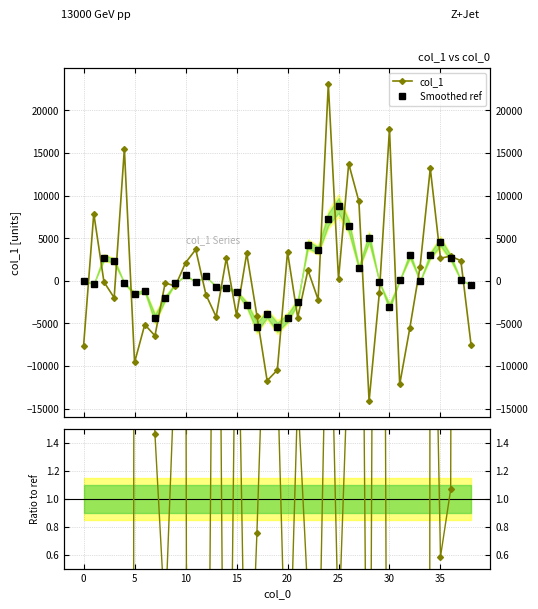

How many intersections are there between Smoothed ref and Ratio?

11